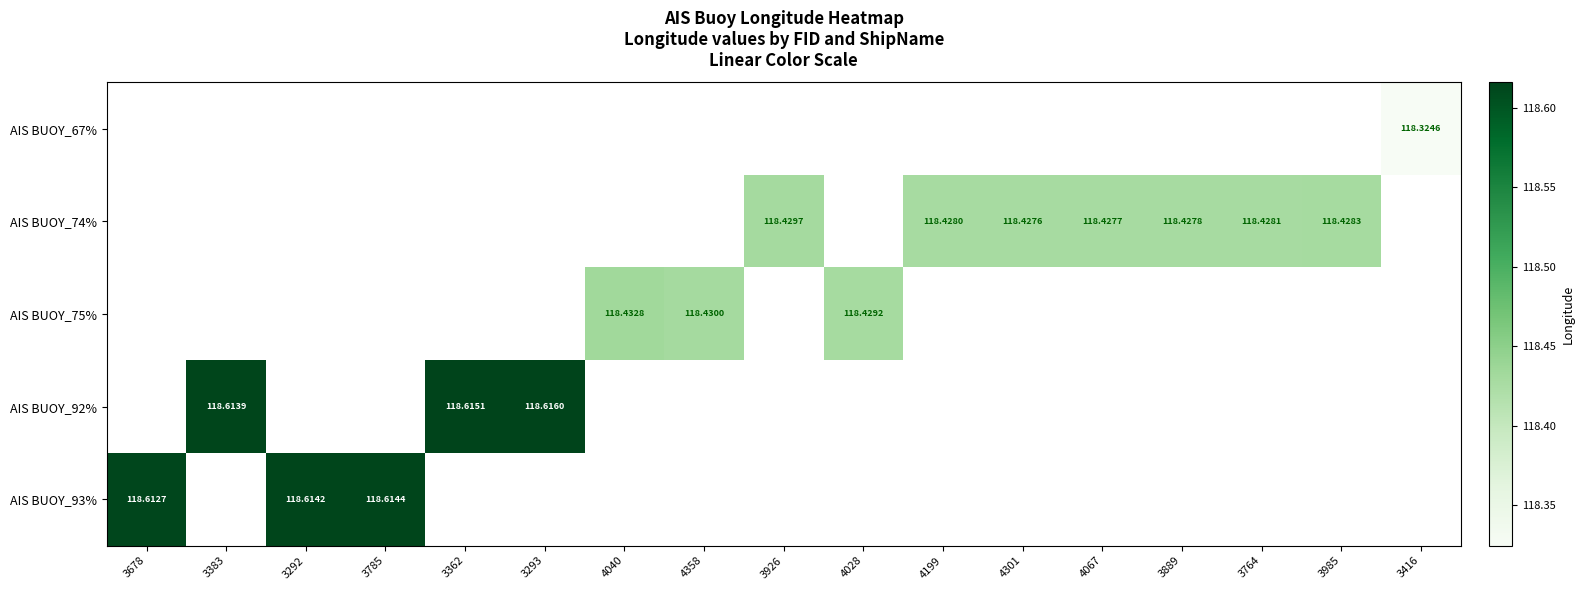

The AIS BUOY_93% series shows 56.4 at 3292. True or false?

False